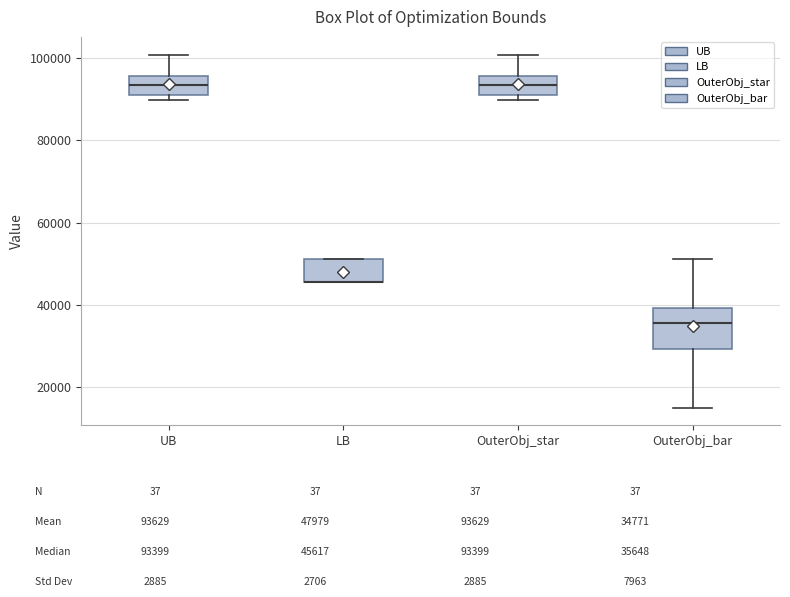

Where is the lower edge of the box for OuterObj_star on the y-axis? The values are not printed on the chart, so give them approximately, as read against the axis.

92000